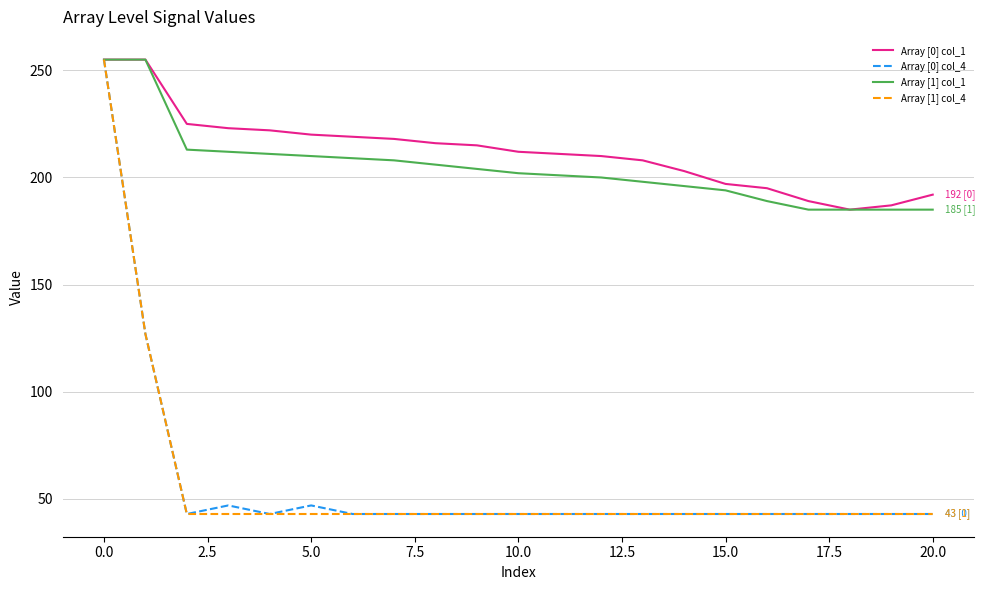

What is the maximum value for Array [0] col_4?

255